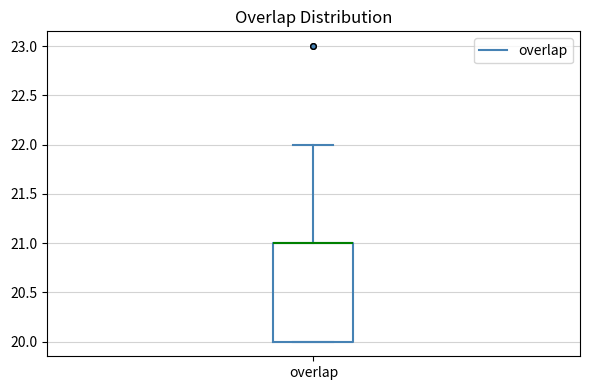

Read this box plot against the y-axis: the position of the median line, the range covered by the box, and the ends of both whiskers. The values are not printed on the chart, so give them approximately, as read against the axis.

median 21 (drawn on the box's upper edge), box 20 to 21, whiskers 20 to 22